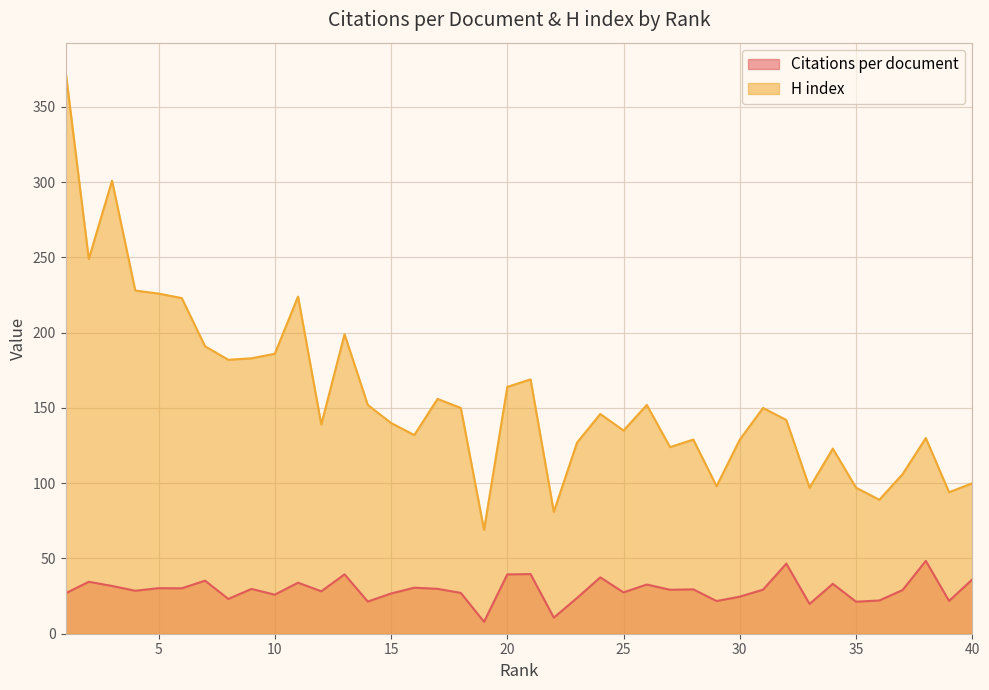

Rank the categories by Citations per document value from highest to lowest.

38, 32, 21, 13, 20, 24, 40, 7, 2, 11, 34, 26, 3, 16, 5, 6, 17, 9, 28, 31, 27, 37, 4, 12, 25, 18, 1, 15, 10, 30, 23, 8, 36, 39, 29, 14, 35, 33, 22, 19